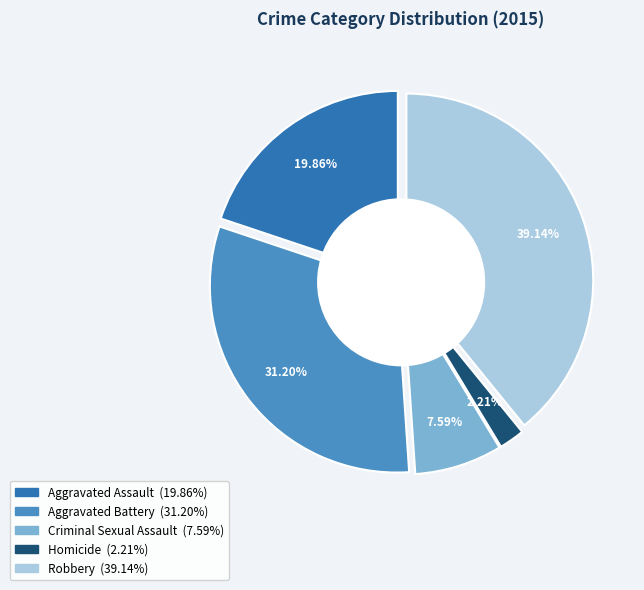

To the nearest percent, what is the difference between the largest and smallest slice percentages?

37%